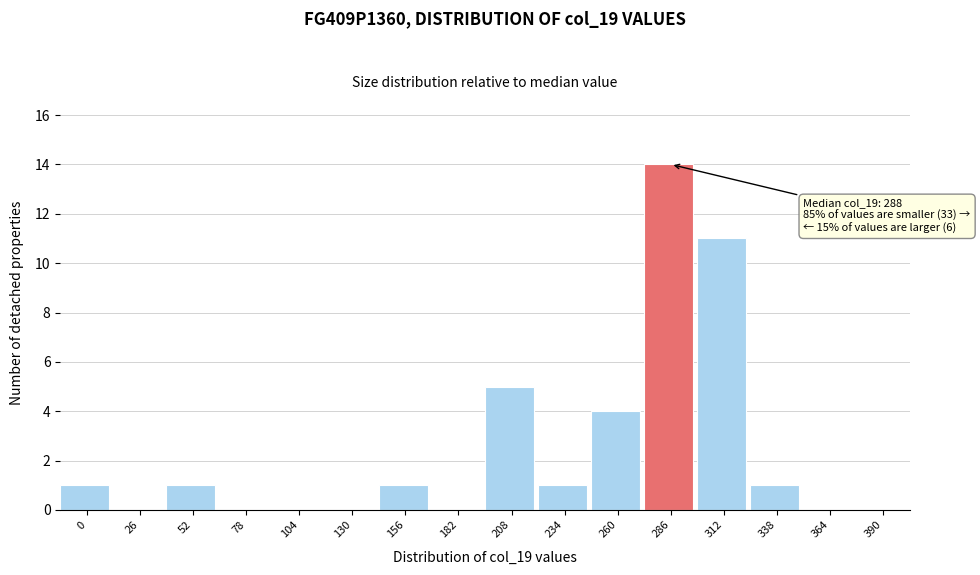

Reading left to right, list all the values displayed in this chart.

0=1	26=0	52=1	78=0	104=0	130=0	156=1	182=0	208=5	234=1	260=4	286=14	312=11	338=1	364=0	390=0